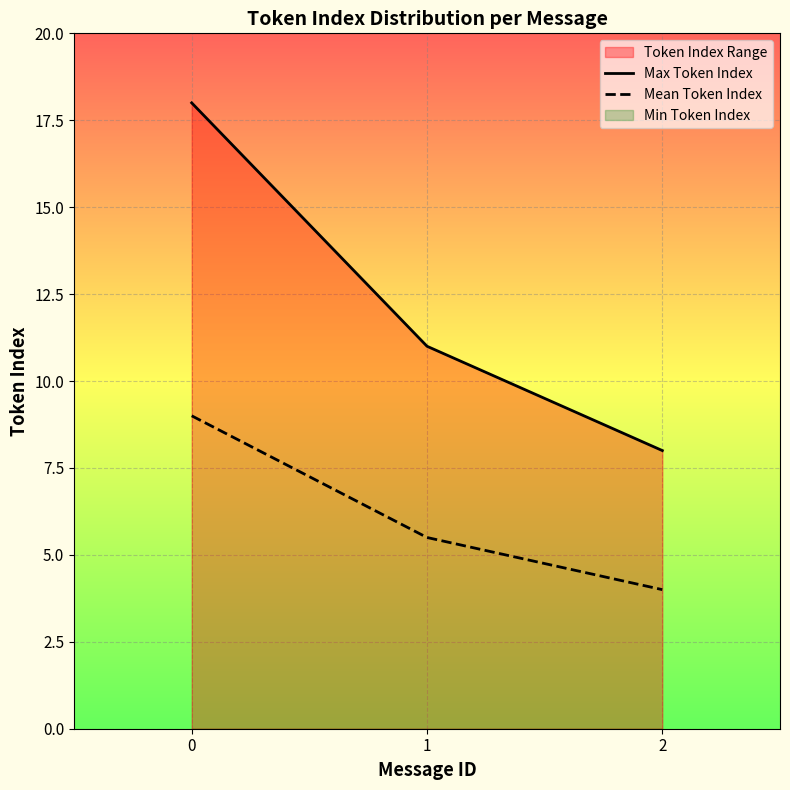

Reading right to left, extract all data points from this chart.

Max Token Index: 2=8.0	1=11.0	0=18.0
Mean Token Index: 2=4.0	1=5.5	0=9.0